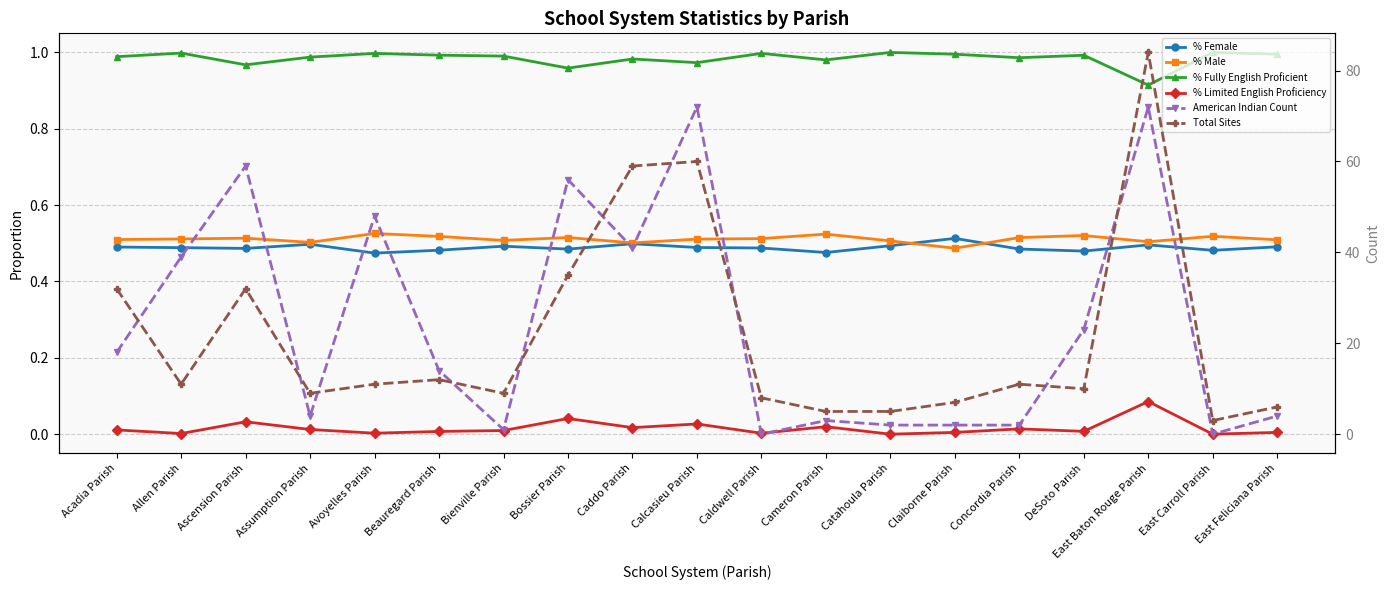

List the labels in order of Total Sites value, smallest first.

East Carroll Parish, Cameron Parish, Catahoula Parish, East Feliciana Parish, Claiborne Parish, Caldwell Parish, Assumption Parish, Bienville Parish, DeSoto Parish, Allen Parish, Avoyelles Parish, Concordia Parish, Beauregard Parish, Acadia Parish, Ascension Parish, Bossier Parish, Caddo Parish, Calcasieu Parish, East Baton Rouge Parish